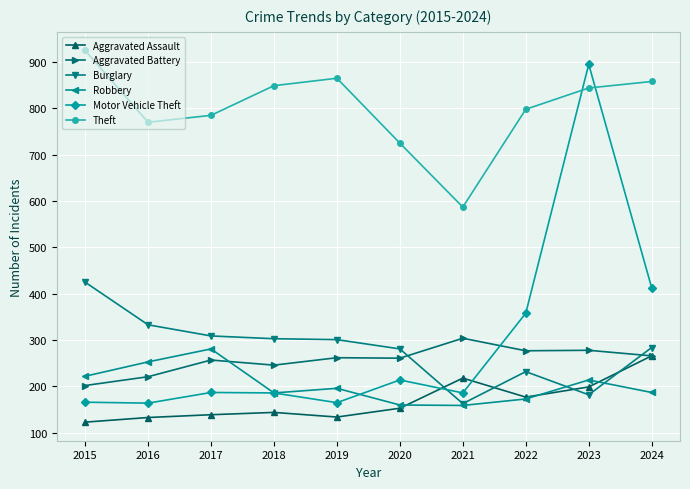

Does the chart display data point markers on the line(s)?

Yes